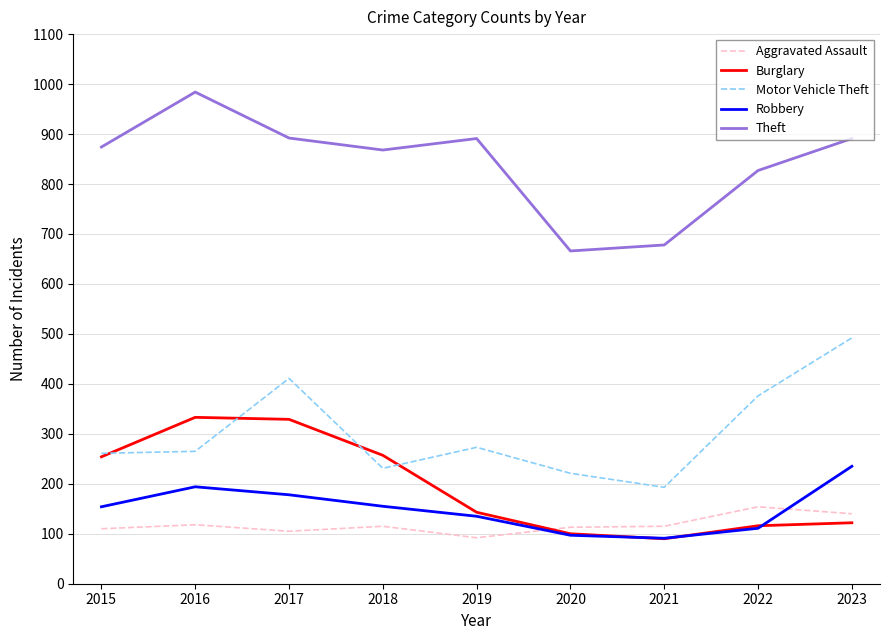

The value of Burglary at 2015 is 149. True or false?

False